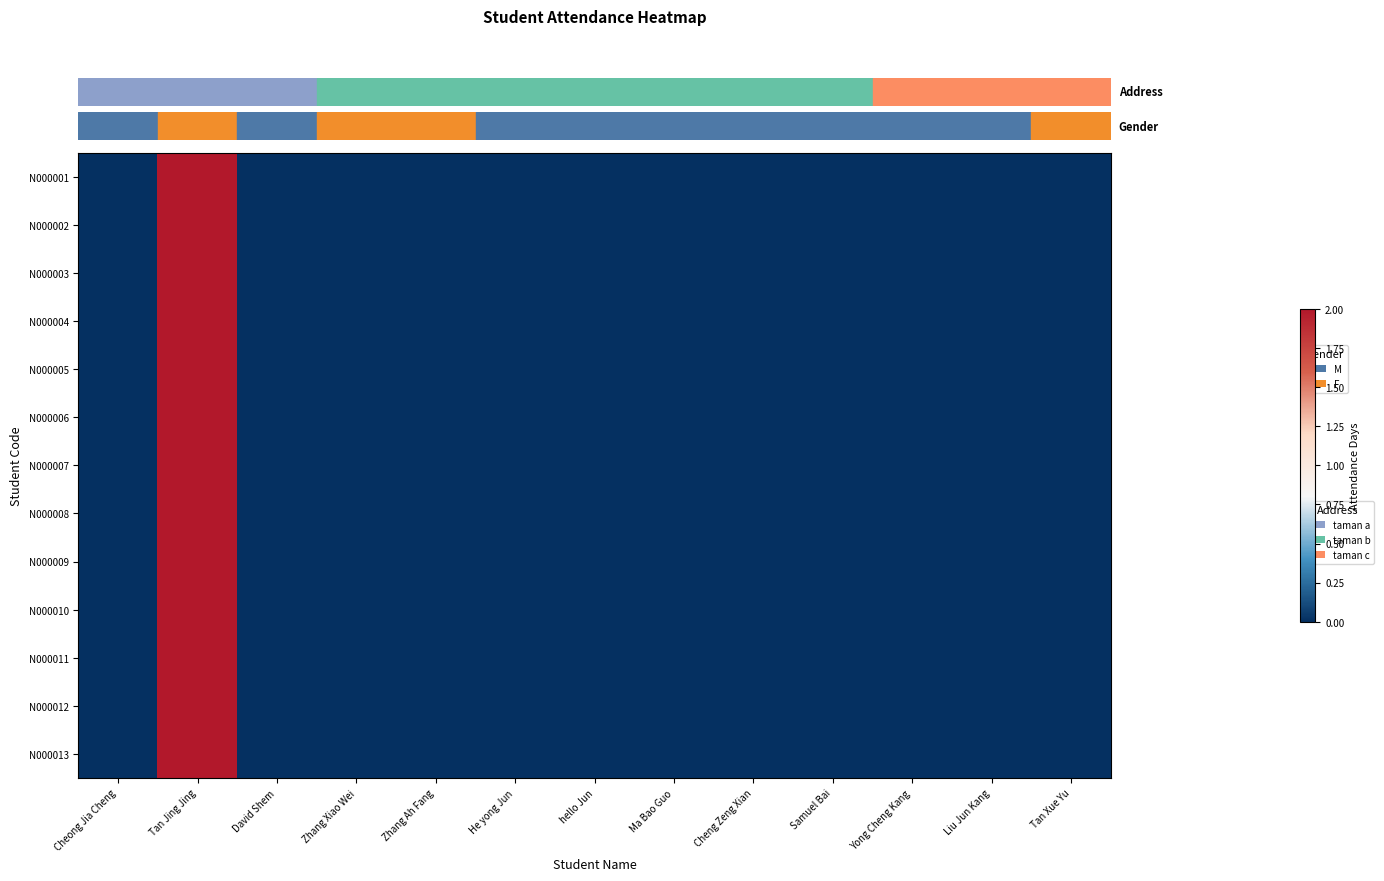

At which category is the sum across all series the highest?

Tan Jing Jing